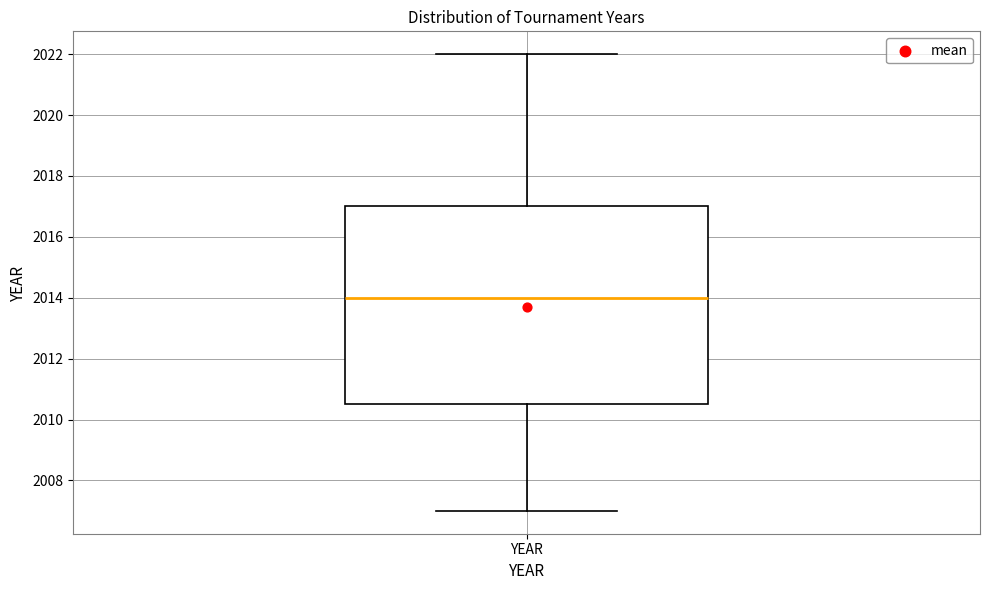

Read this box plot against the y-axis: the position of the median line, the range covered by the box, and the ends of both whiskers. The values are not printed on the chart, so give them approximately, as read against the axis.

median 2014.0, box 2010.6 to 2017.0, whiskers 2007.0 to 2022.0